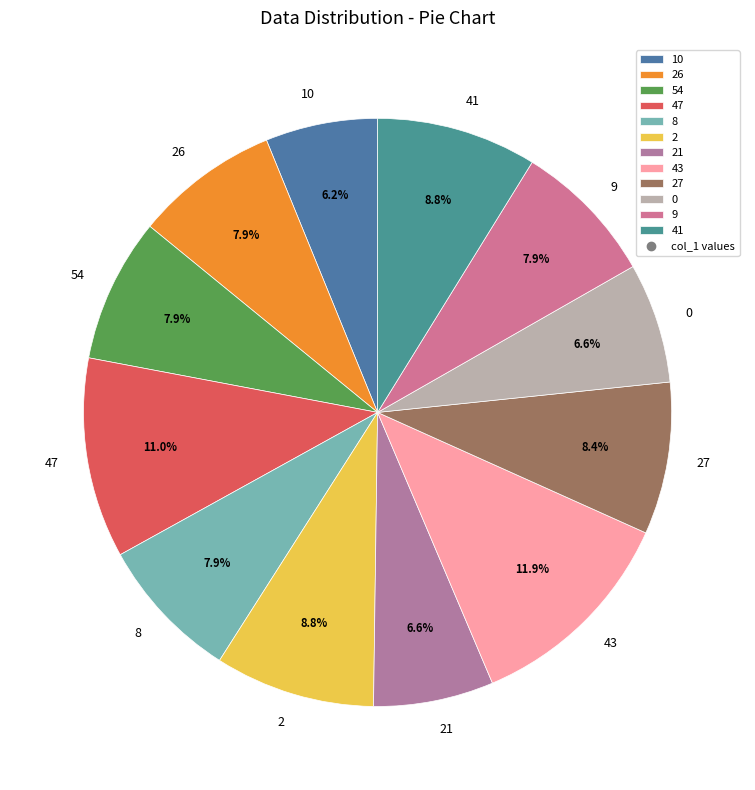

To the nearest percent, what portion does 21 represent?

7%